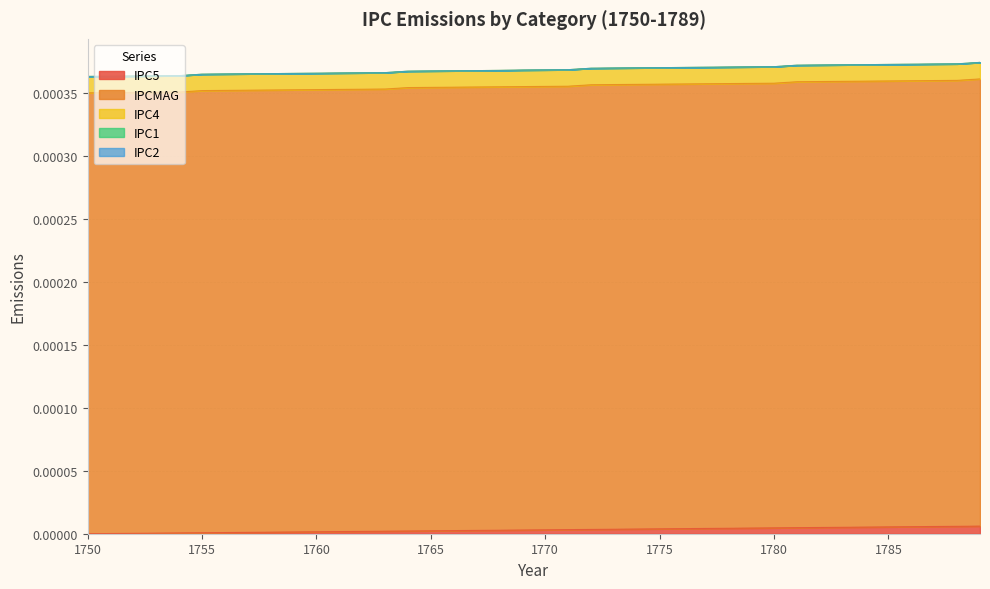

Is it true that IPC2 equals 0.0 at 1752?

True